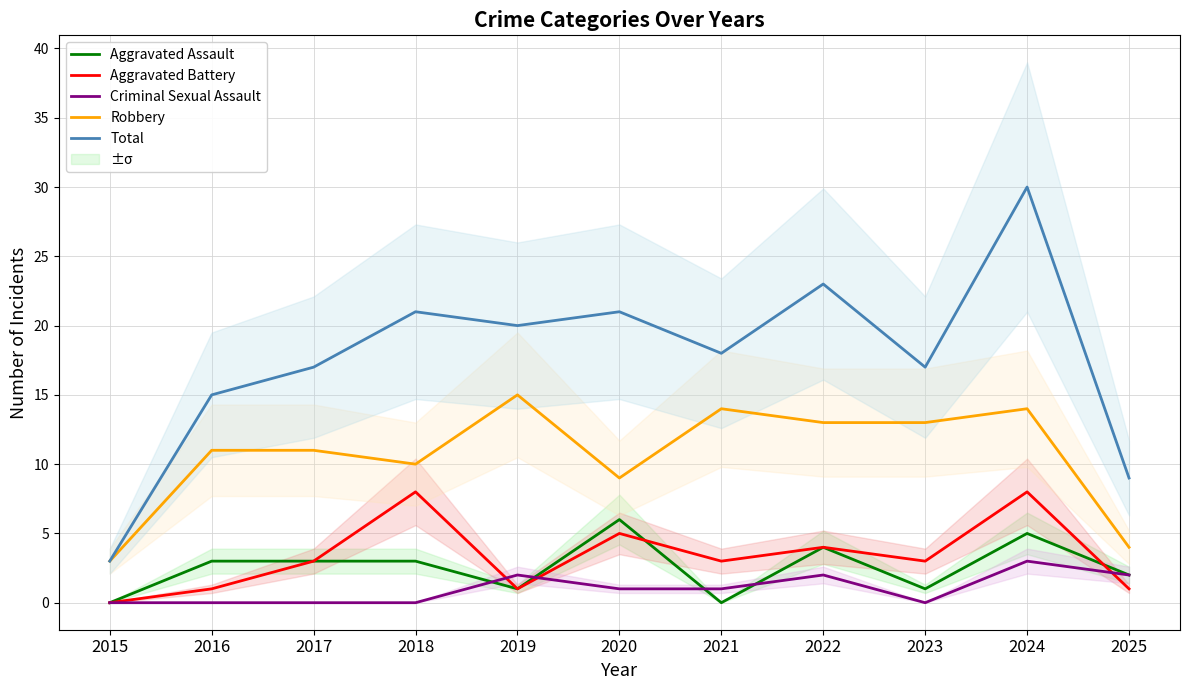

Which series ends up on top after the final intersection of Aggravated Assault and Aggravated Battery?

Aggravated Assault